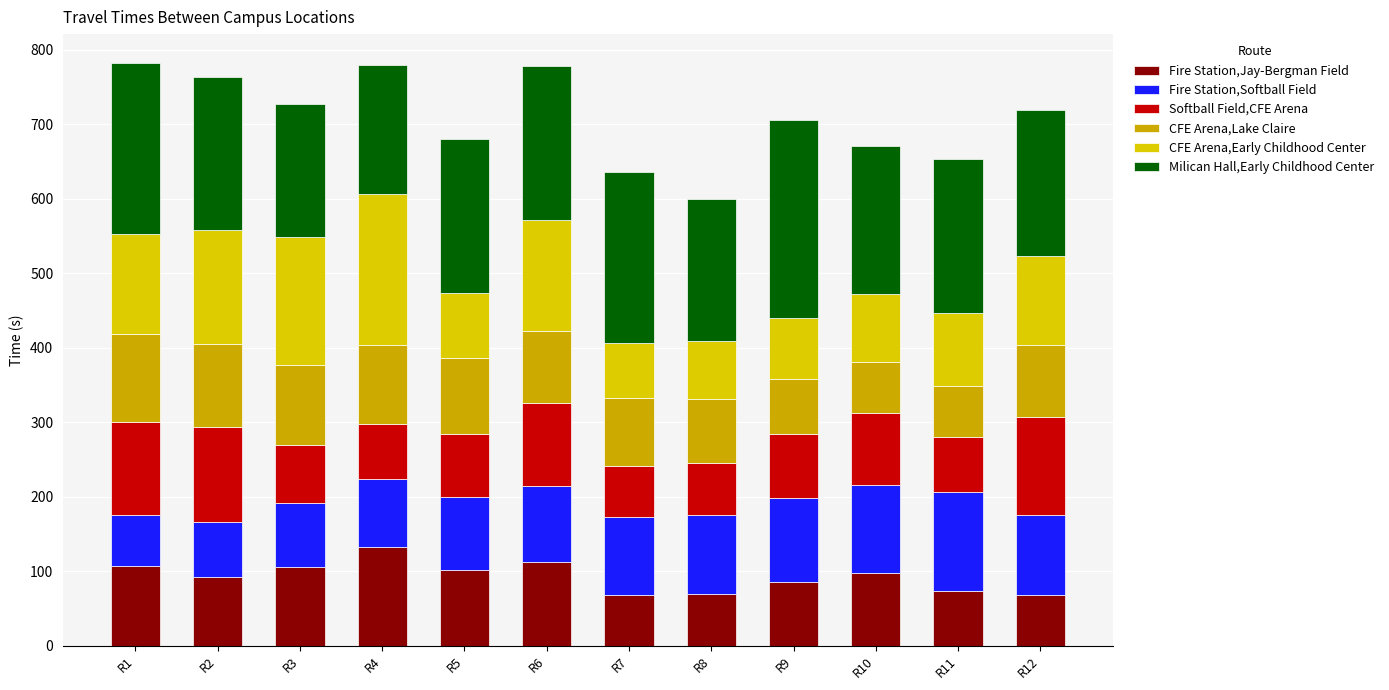

What is the total value across all series at R2?

763